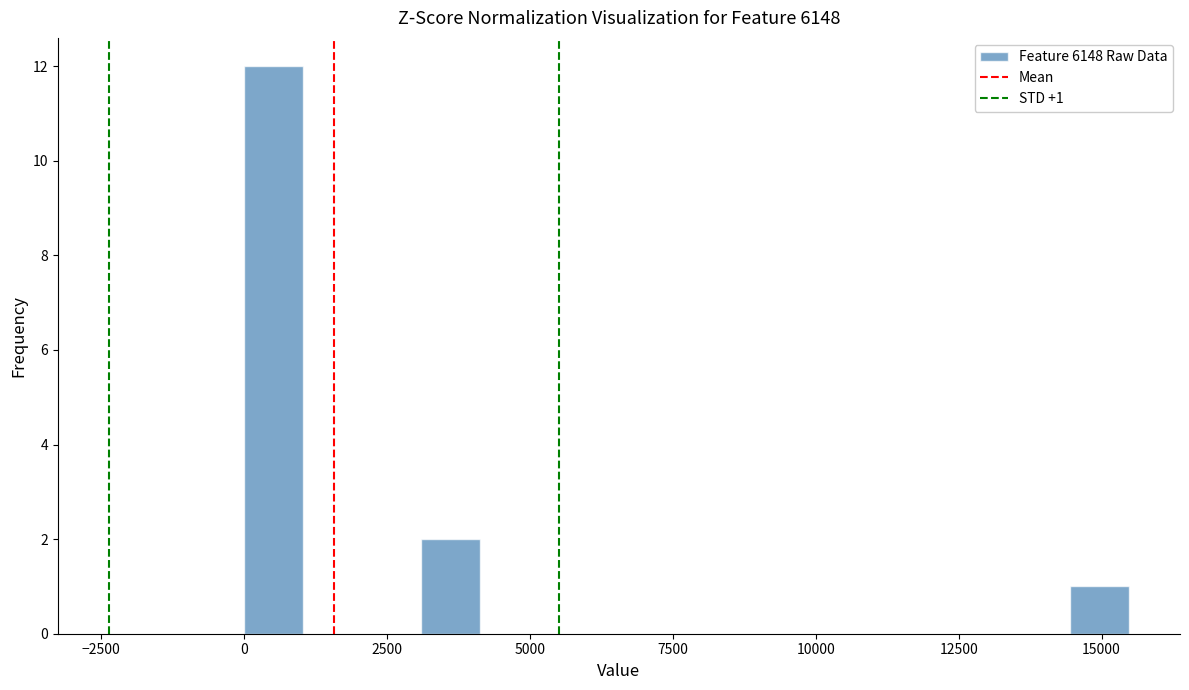

Around what value on the x-axis is the tallest bar? Give the approximate position of its centre, as read against the axis.

500